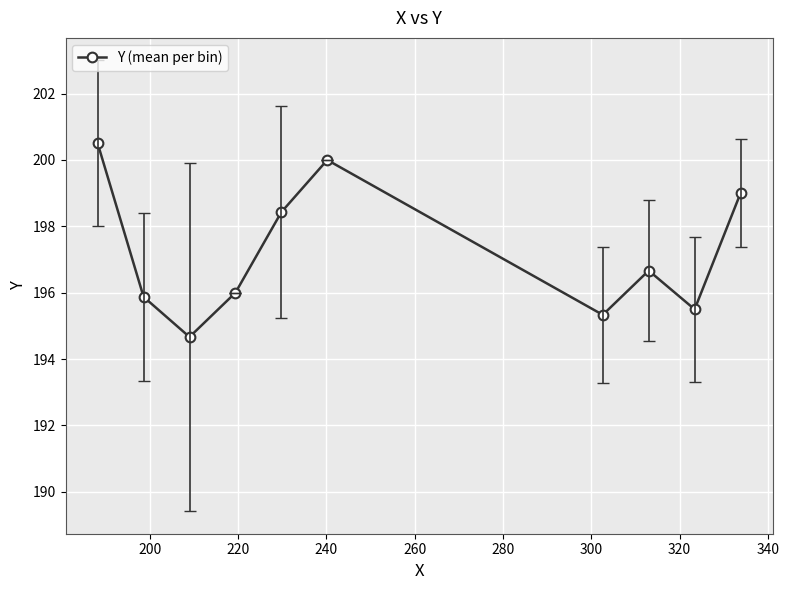

What is the difference between the second highest and second lowest values?

4.7